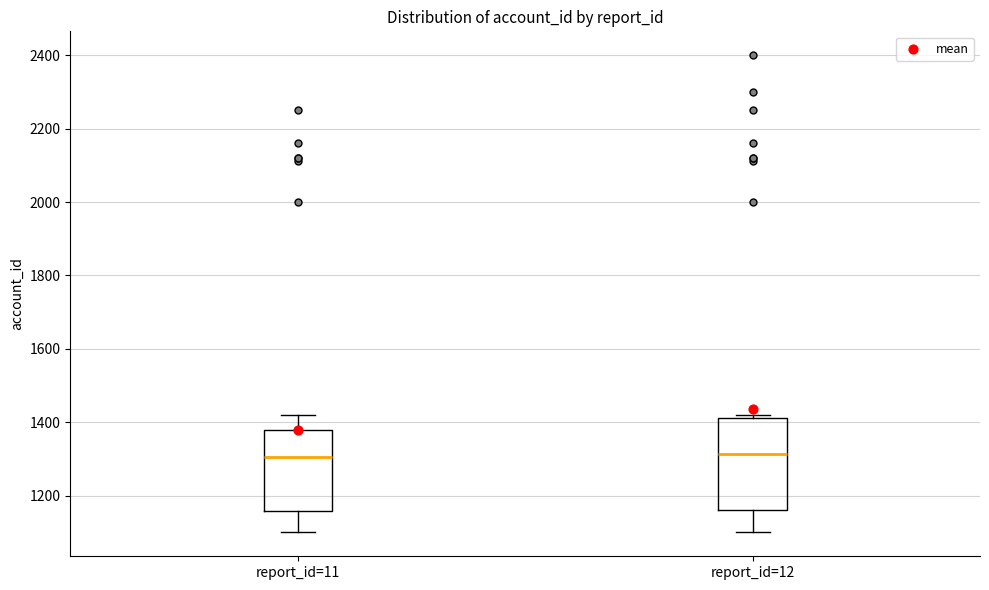

Reading left to right, transcribe this box plot: for each box, give where its median line is, the range the box spans, and where its two whiskers end, as read against the y-axis. The values are not printed on the chart, so give them approximately, as read against the axis.

report_id=11: median 1300, box 1160 to 1380, whiskers 1100 to 1420
report_id=12: median 1320, box 1160 to 1420, whiskers 1100 to 1420 (just above the box's upper edge)